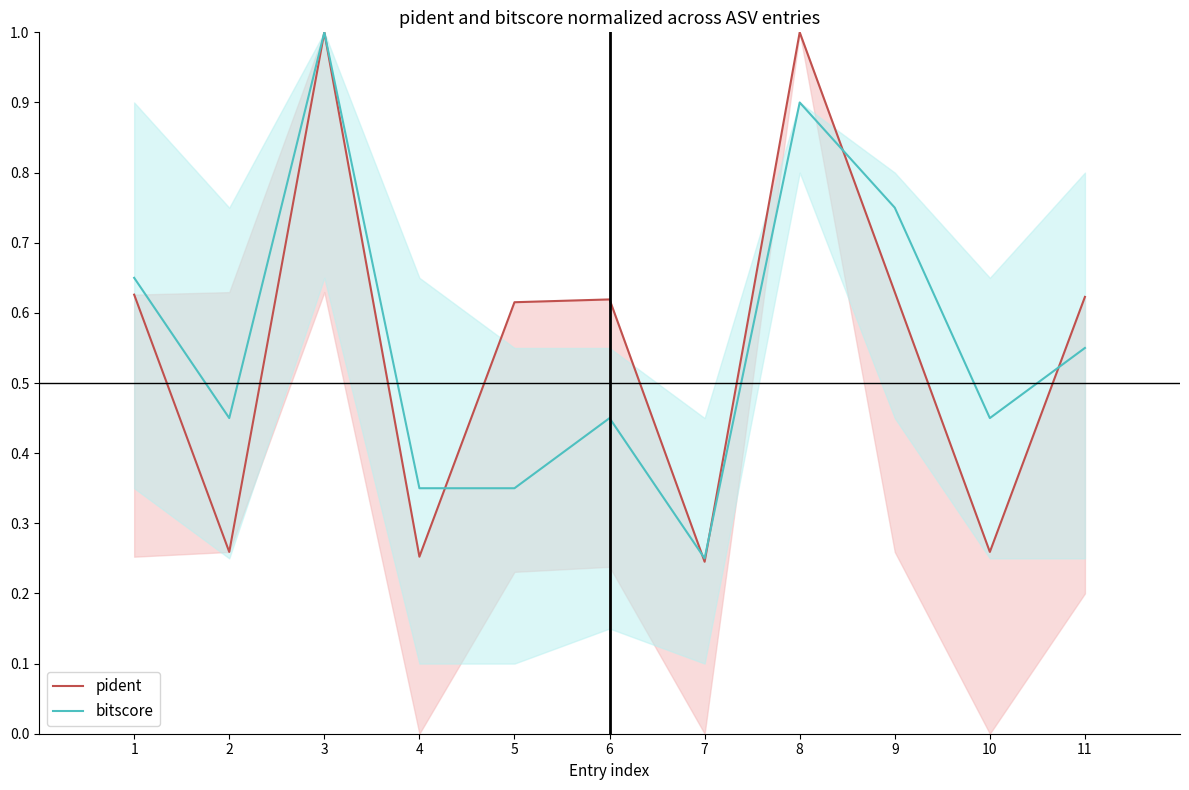

Reading right to left, extract all data points from this chart.

pident: 11=0.6	10=0.3	9=0.6	8=1.0	7=0.2	6=0.6	5=0.6	4=0.3	3=1.0	2=0.3	1=0.6
bitscore: 11=0.6	10=0.5	9=0.8	8=0.9	7=0.2	6=0.5	5=0.3	4=0.3	3=1.0	2=0.5	1=0.7